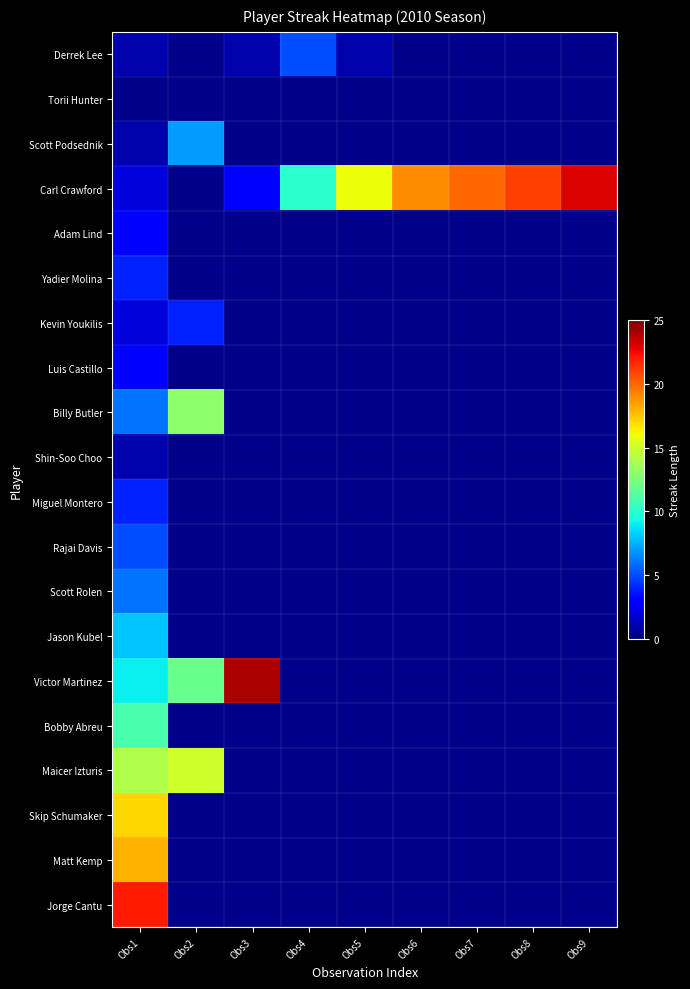

Which series has the widest spread of values?

Carl Crawford